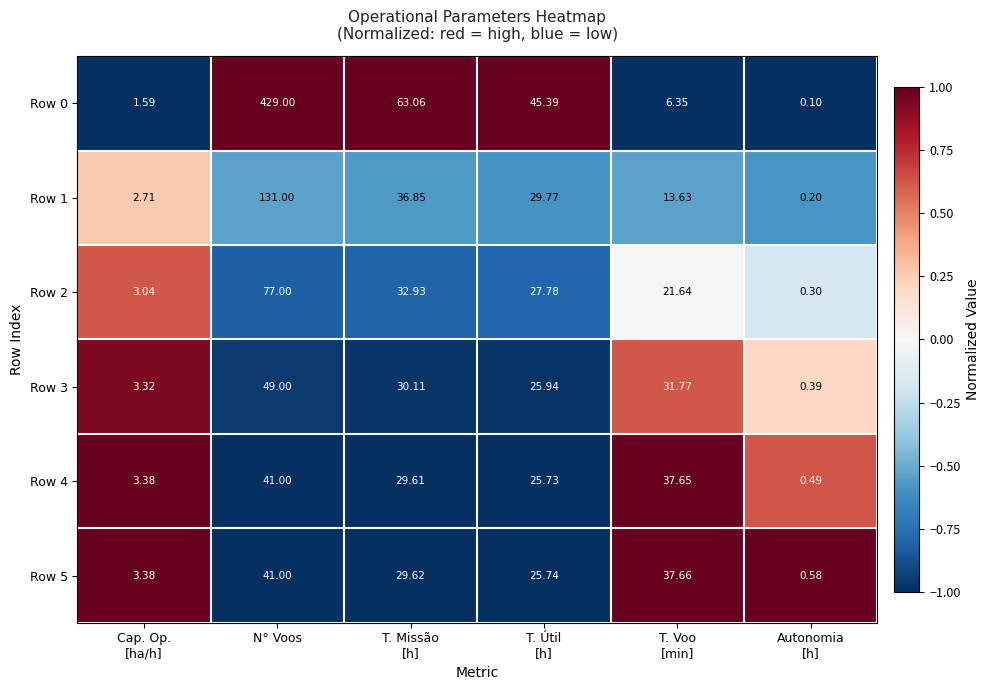

At which label does Row 0 reach its peak?

N° Voos